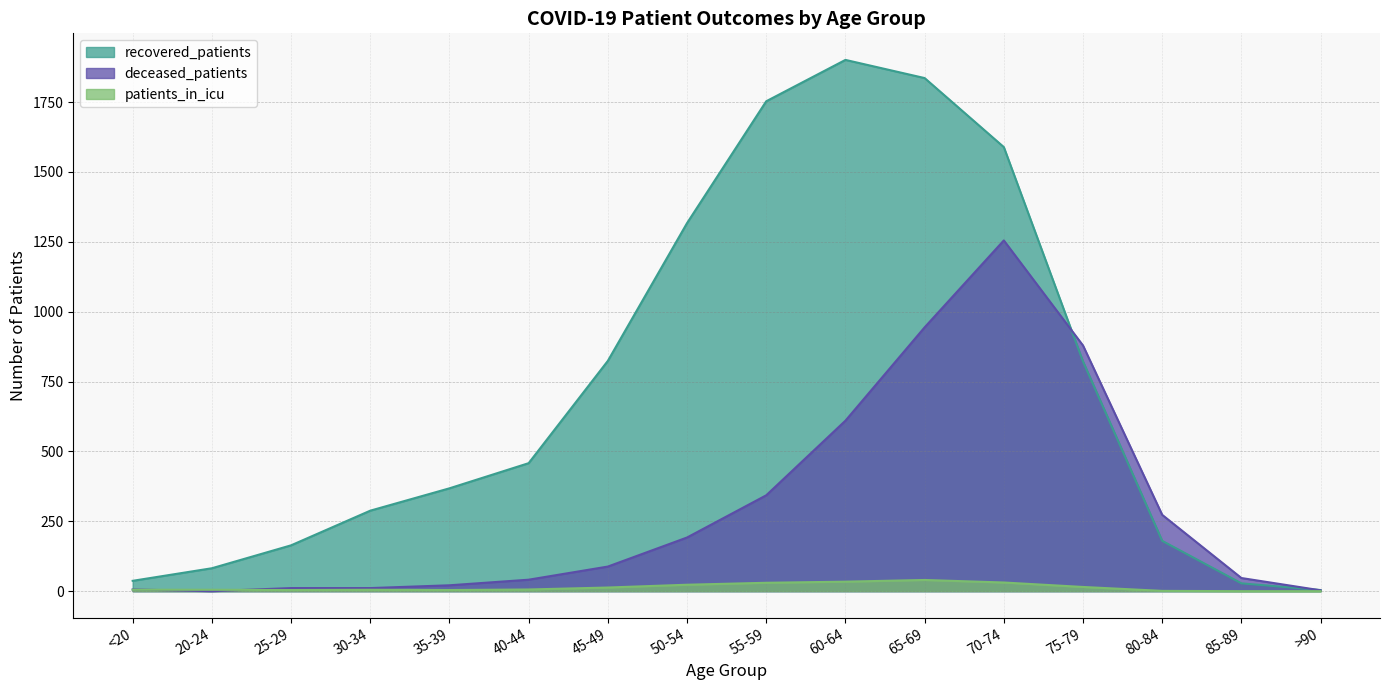

Is it true that deceased_patients equals 6 at <20?

True